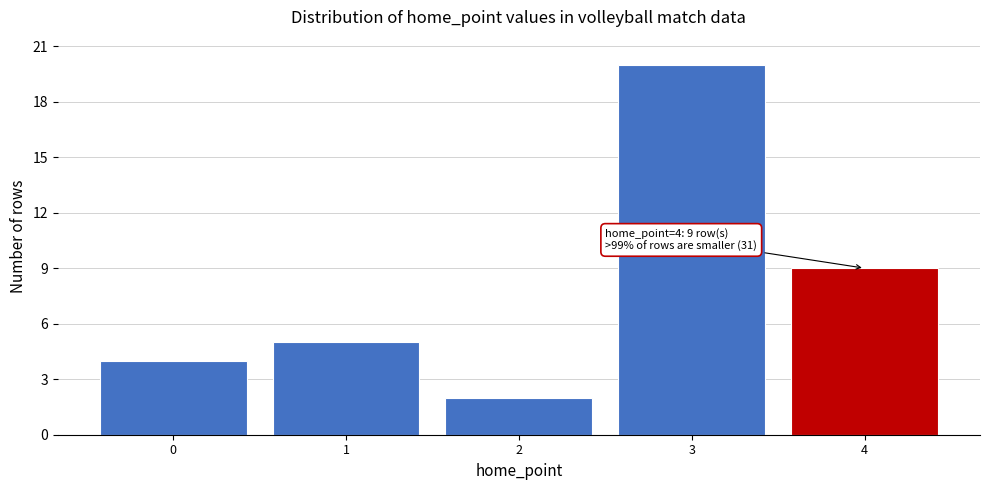

Reading left to right, what are all the values shown in this chart?

0=4	1=5	2=2	3=20	4=9